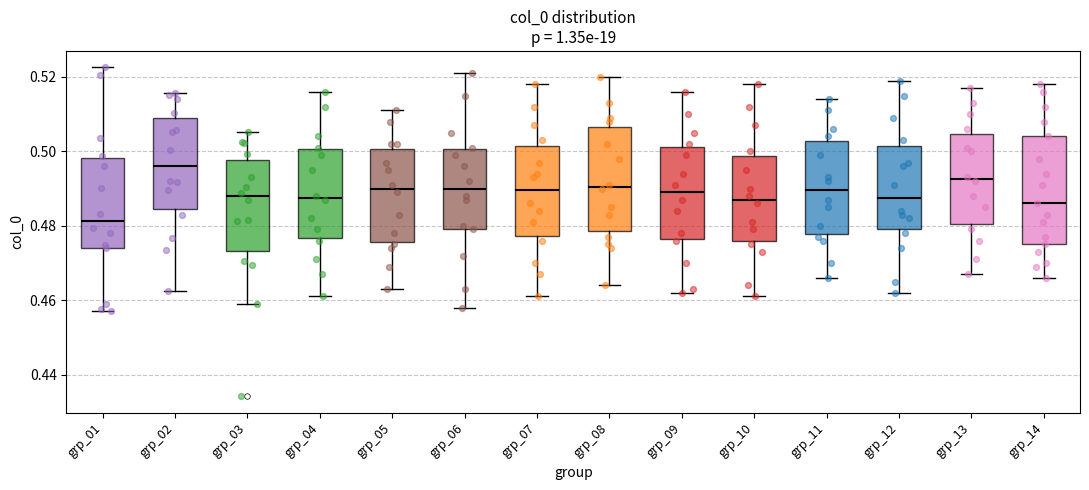

Reading left to right, read every box against the y-axis: the position of its median line, the range the box covers, and the ends of its whiskers. The values are not printed on the chart, so give them approximately, as read against the axis.

grp_01: median 0.482, box 0.474 to 0.498, whiskers 0.458 to 0.522
grp_02: median 0.496, box 0.484 to 0.510, whiskers 0.462 to 0.516
grp_03: median 0.488, box 0.474 to 0.498, whiskers 0.458 to 0.506
grp_04: median 0.488, box 0.476 to 0.500, whiskers 0.462 to 0.516
grp_05: median 0.490, box 0.476 to 0.500, whiskers 0.464 to 0.512
grp_06: median 0.490, box 0.480 to 0.500, whiskers 0.458 to 0.522
grp_07: median 0.490, box 0.478 to 0.502, whiskers 0.462 to 0.518
grp_08: median 0.490, box 0.478 to 0.506, whiskers 0.464 to 0.520
grp_09: median 0.490, box 0.476 to 0.502, whiskers 0.462 to 0.516
grp_10: median 0.488, box 0.476 to 0.498, whiskers 0.462 to 0.518
grp_11: median 0.490, box 0.478 to 0.502, whiskers 0.466 to 0.514
grp_12: median 0.488, box 0.480 to 0.502, whiskers 0.462 to 0.520
grp_13: median 0.492, box 0.480 to 0.504, whiskers 0.468 to 0.518
grp_14: median 0.486, box 0.476 to 0.504, whiskers 0.466 to 0.518